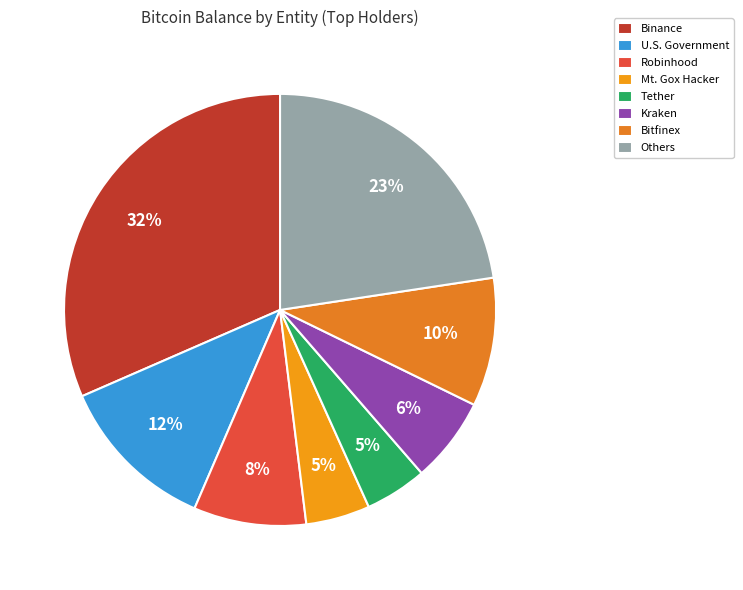

Is there a majority slice in this chart?

No